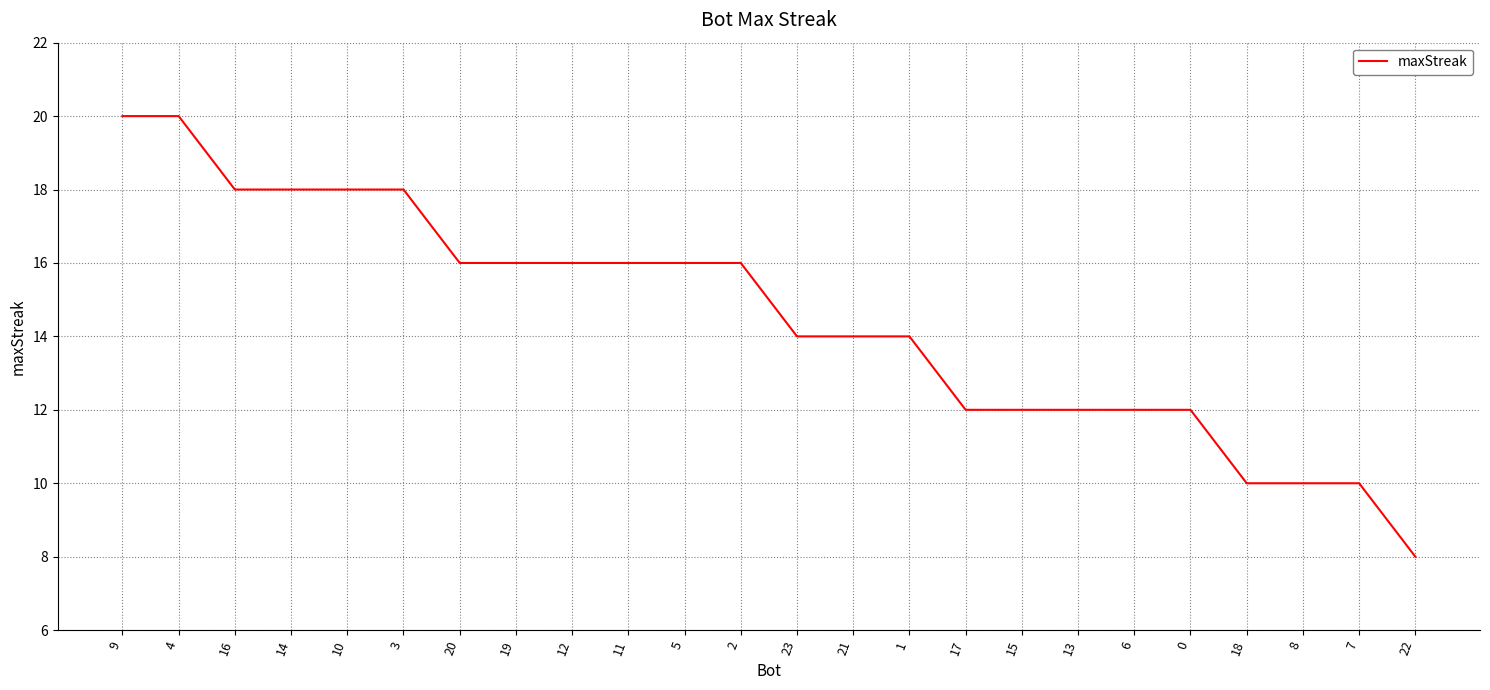

Reading left to right, extract all data points from this chart.

20	20	18	18	18	18	16	16	16	16	16	16	14	14	14	12	12	12	12	12	10	10	10	8